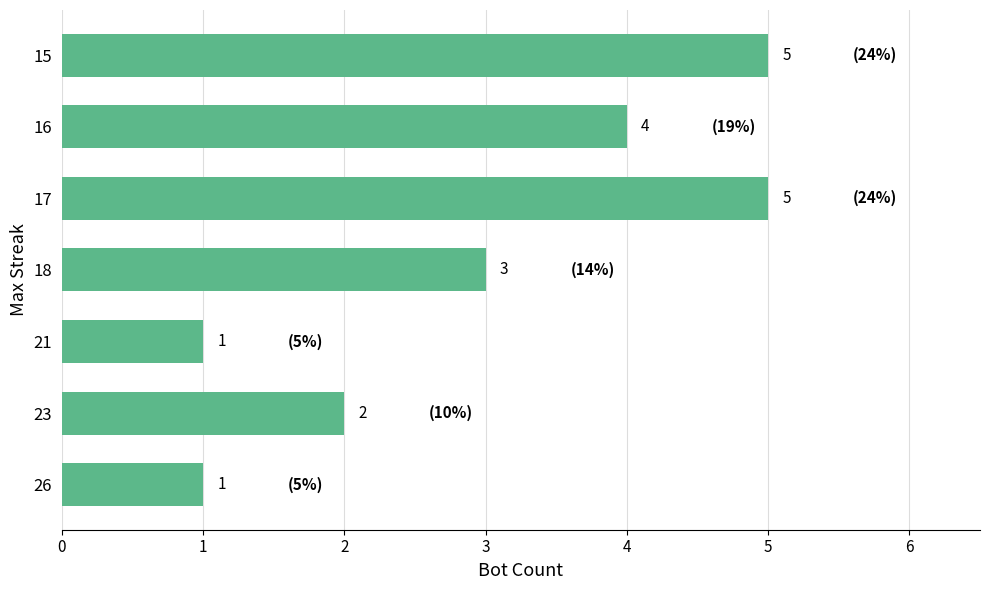

Between 17 and 16, which is larger?

17